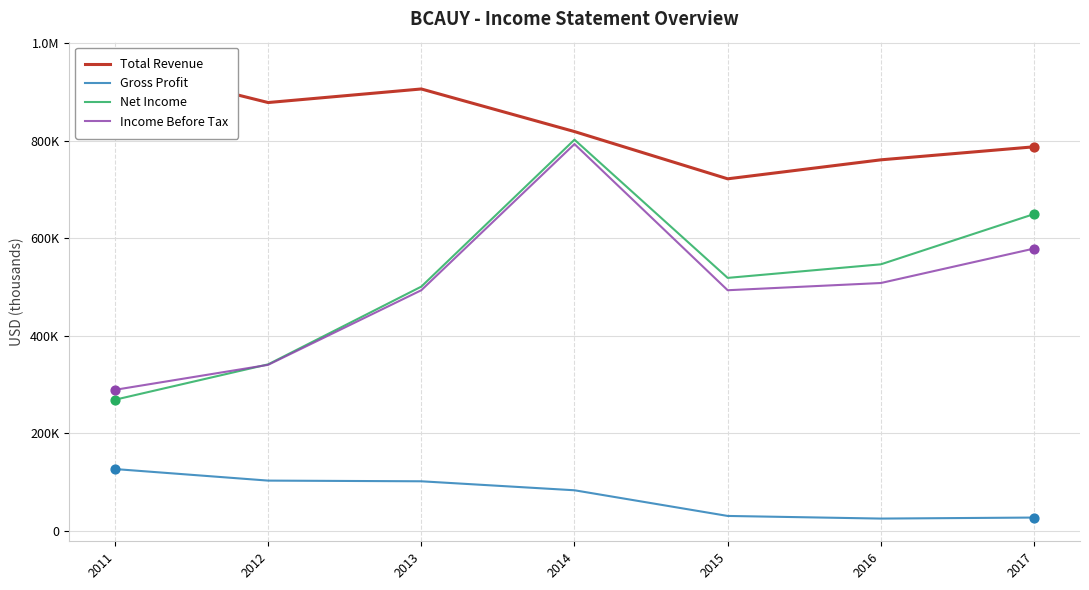

At how many categories does at least one series exceed 420440?

7